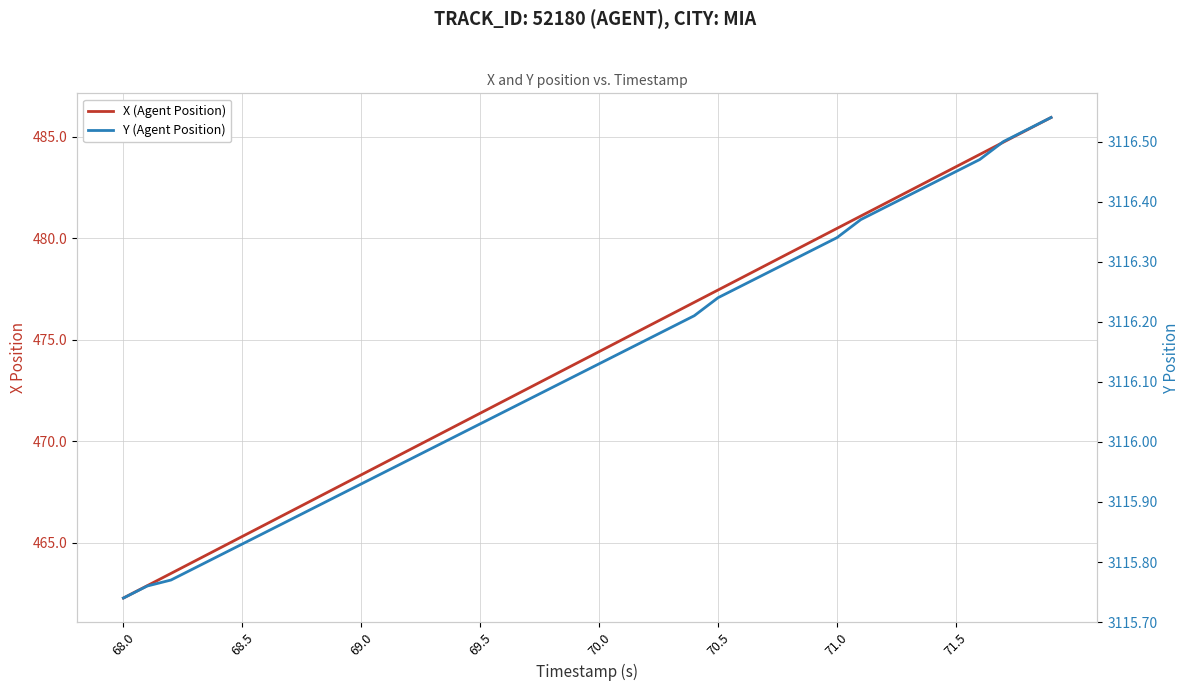

Is this an area chart (filled region under the line)?

No